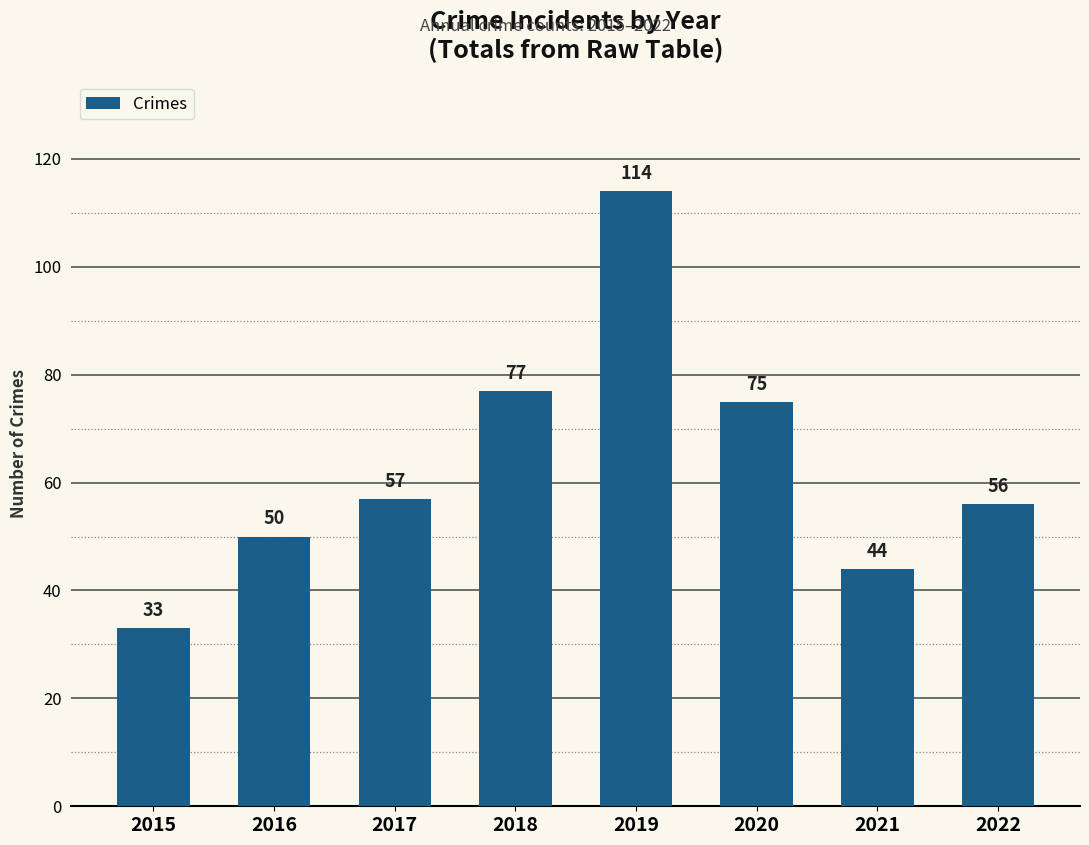

At which label is the value closest to 73?

2020